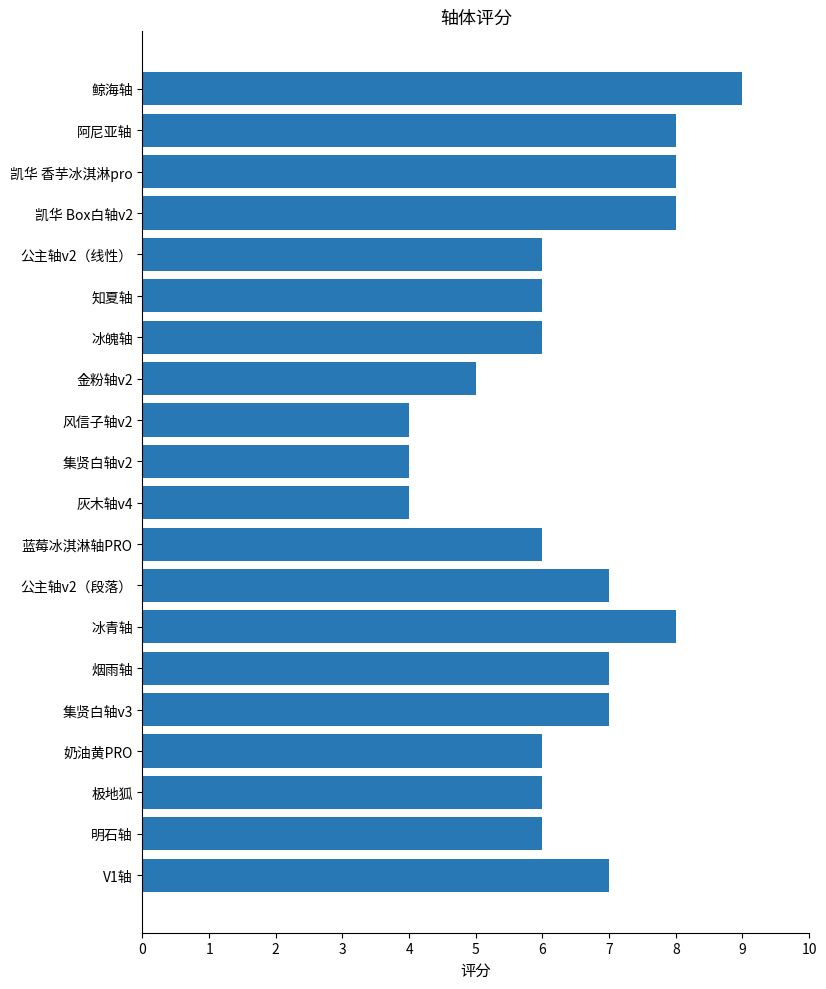

What is the label of the 17th bar from the top?

奶油黄PRO